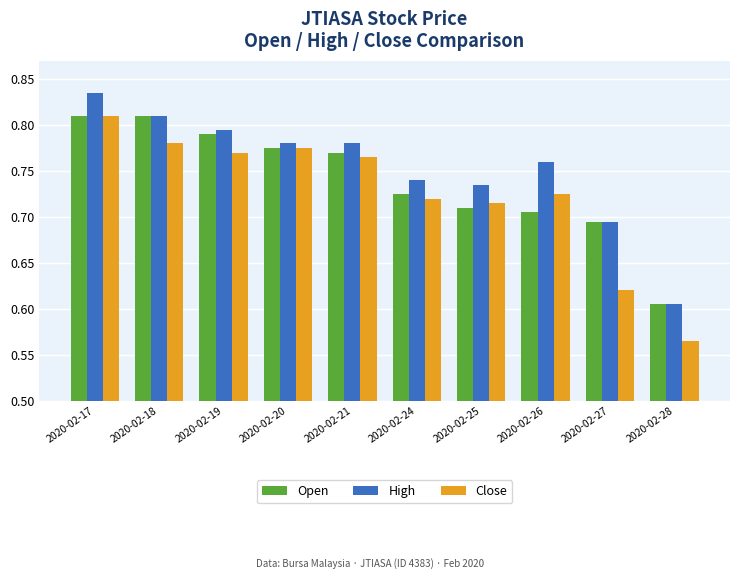

Is the value of Close at 2020-02-19 greater than the value of Open at 2020-02-26?

Yes